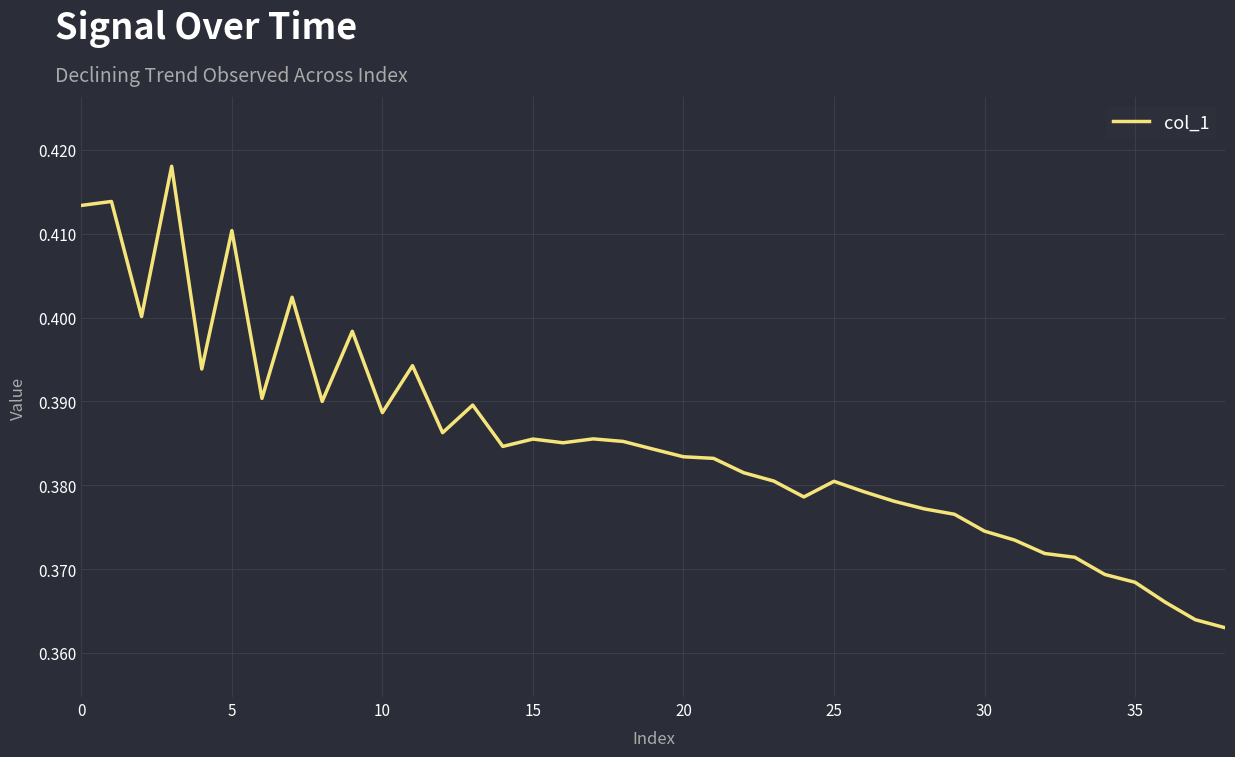

Does the chart have visible grid lines?

Yes